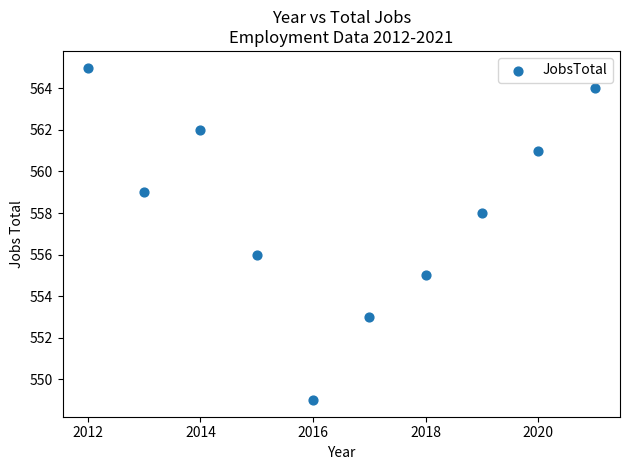

What is the average X value?

2016